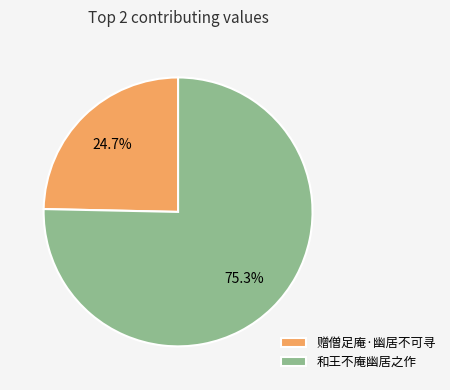

Is it true that 赠僧足庵·幽居不可寻 is 25% of the pie?

True